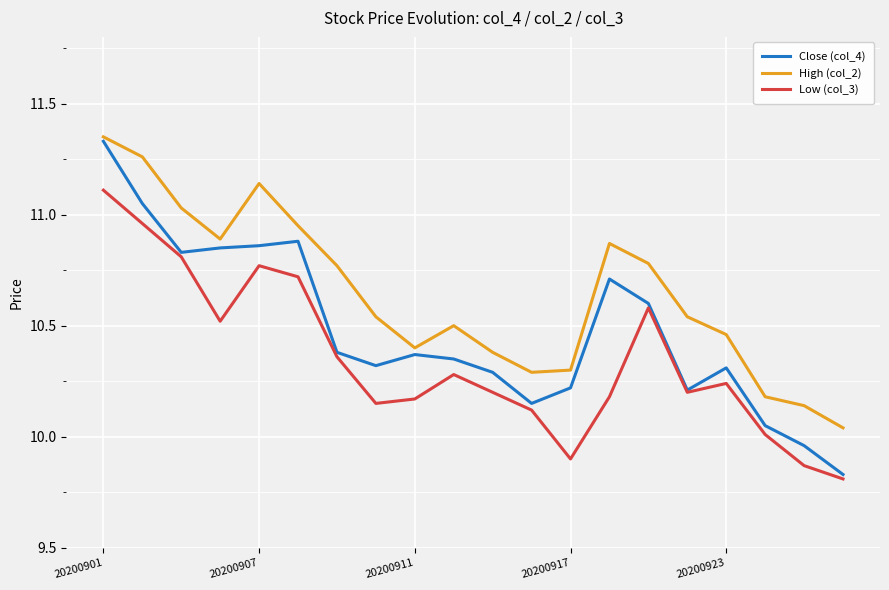

True or false: High (col_2) and Low (col_3) intersect in this chart.

False